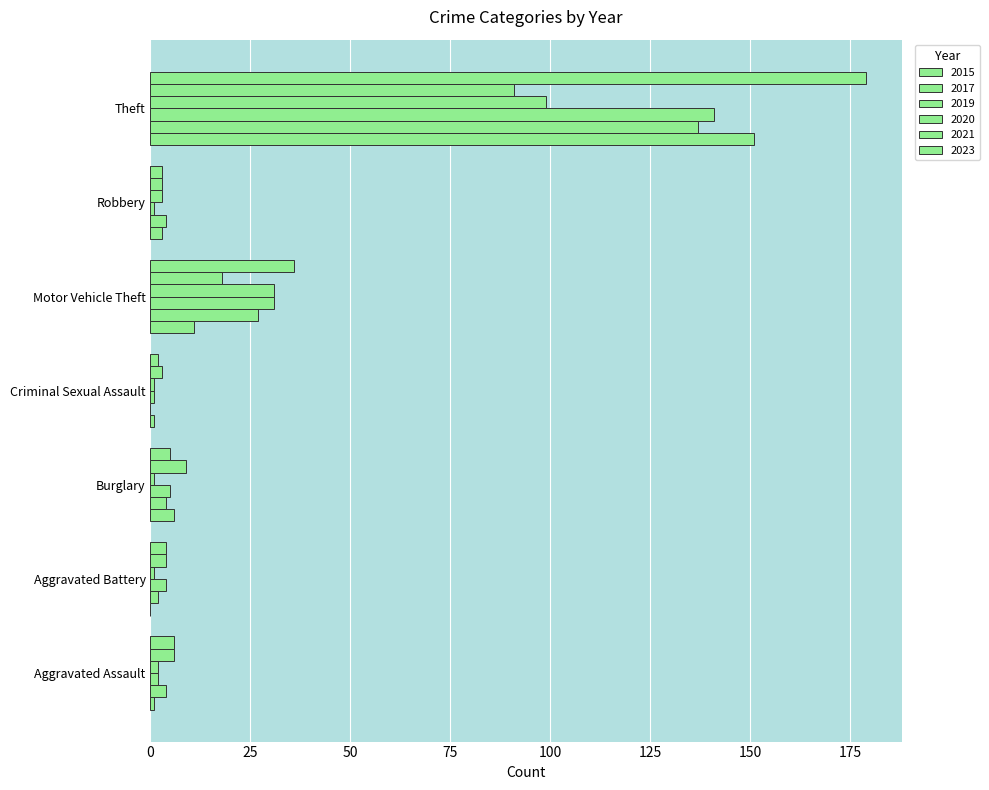

What is the sum of all 2021 values?

134